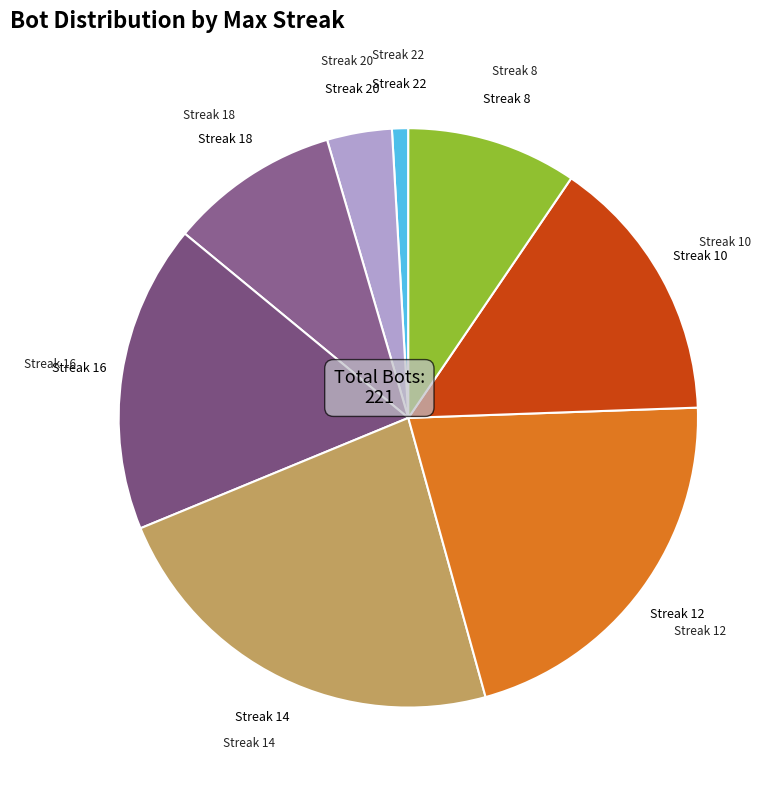

True or false: Streak 22 accounts for 1% of the total.

True